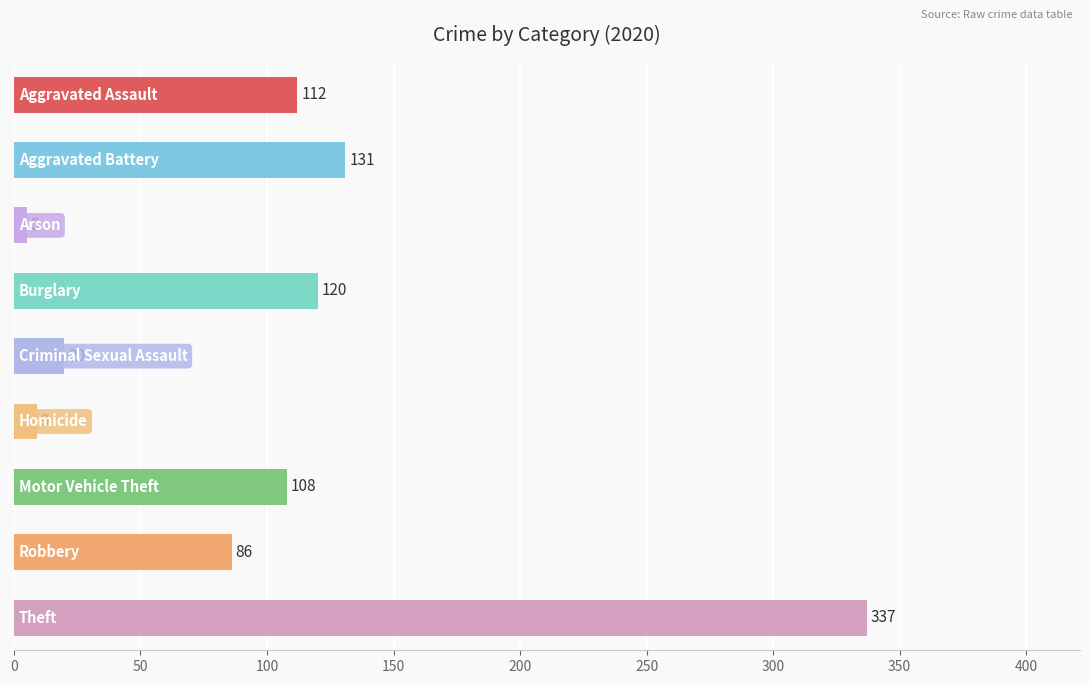

What is the minimum value shown in the chart?

5